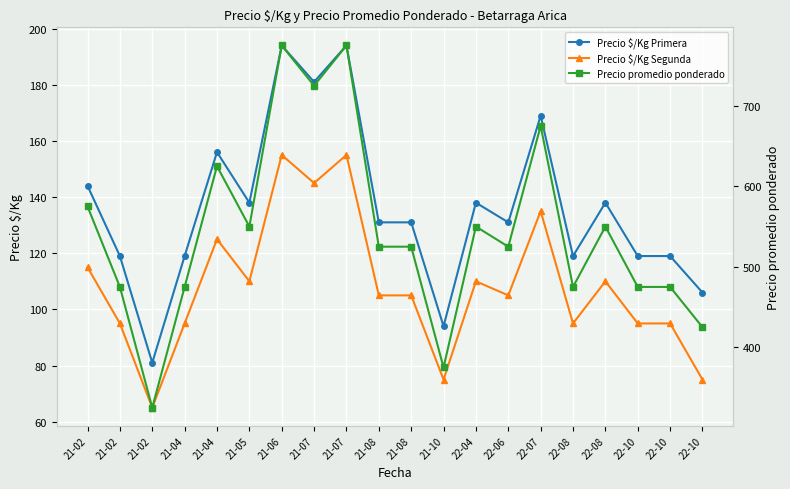

What is the difference between the maximum and minimum values in the Precio promedio ponderado series?

450